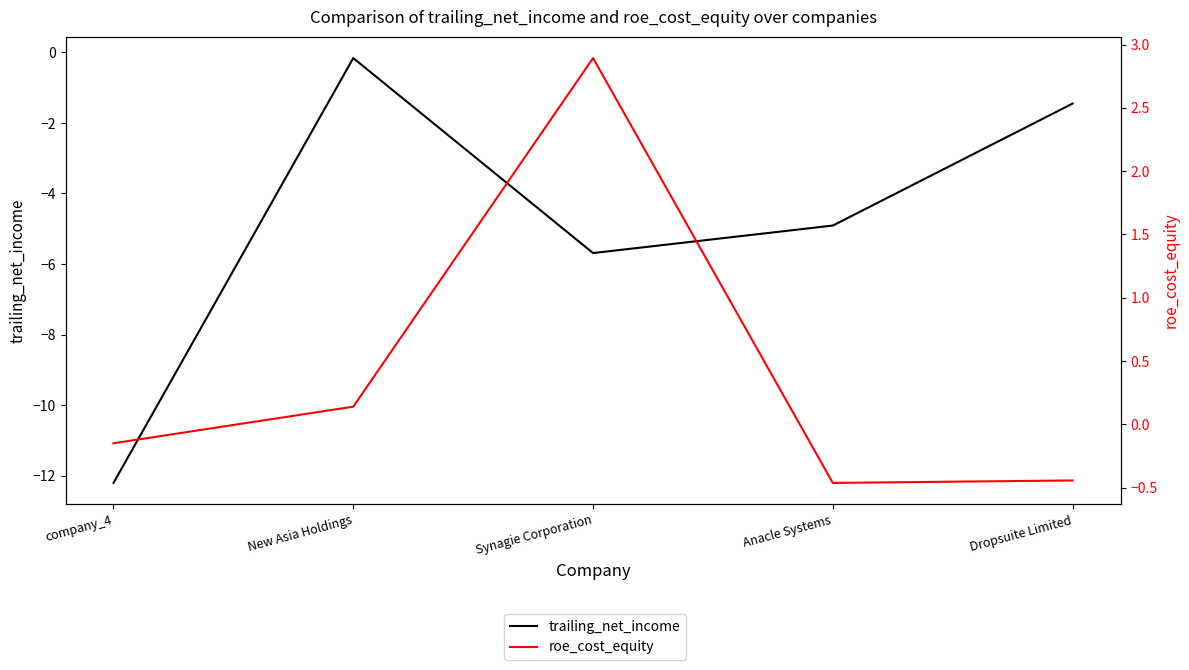

Reading right to left, transcribe all the data shown in this chart.

trailing_net_income: Dropsuite Limited=-1.4	Anacle Systems=-4.9	Synagie Corporation=-5.7	New Asia Holdings=-0.2	company_4=-12.2
roe_cost_equity: Dropsuite Limited=-0.4	Anacle Systems=-0.5	Synagie Corporation=2.9	New Asia Holdings=0.1	company_4=-0.1